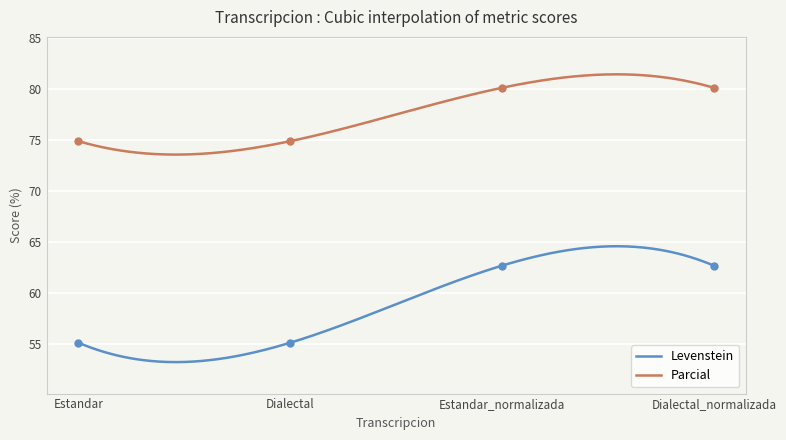

At which category is the sum across all series the highest?

Estandar_normalizada